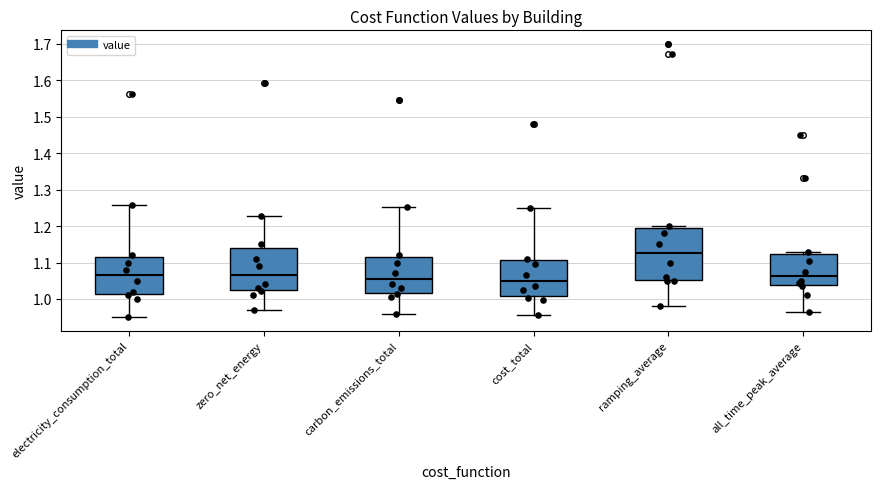

Where does the median line of the box for zero_net_energy sit on the y-axis? The values are not printed on the chart, so give them approximately, as read against the axis.

1.07